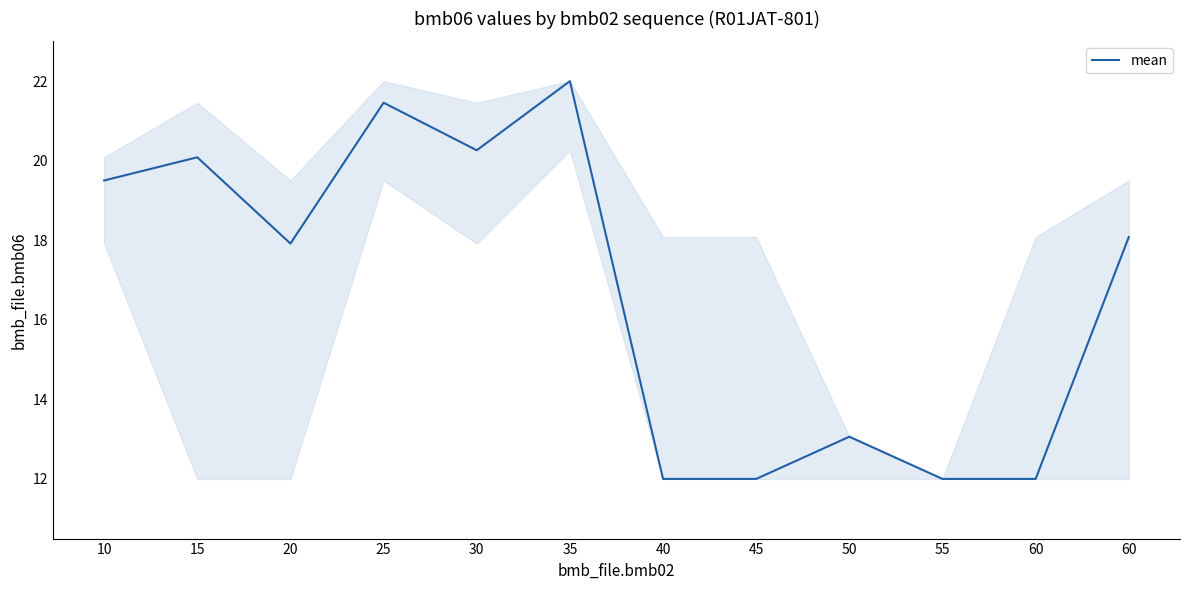

True or false: the data shows 13.5 at 15.

False